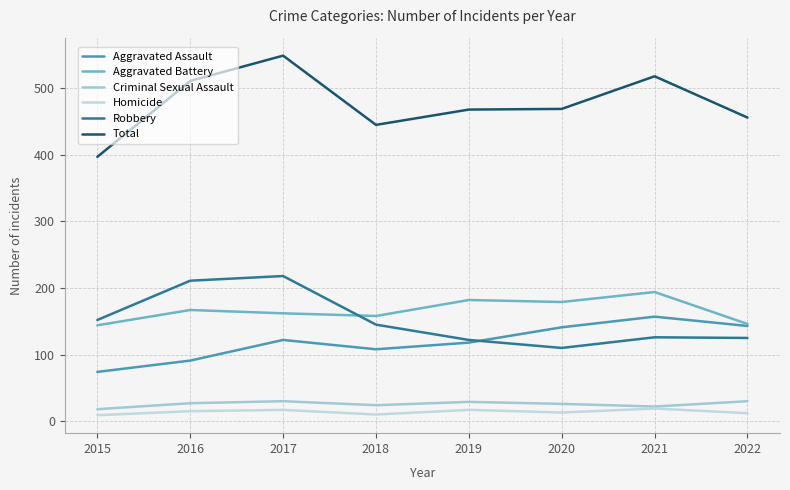

At which category is the sum across all series the highest?

2017